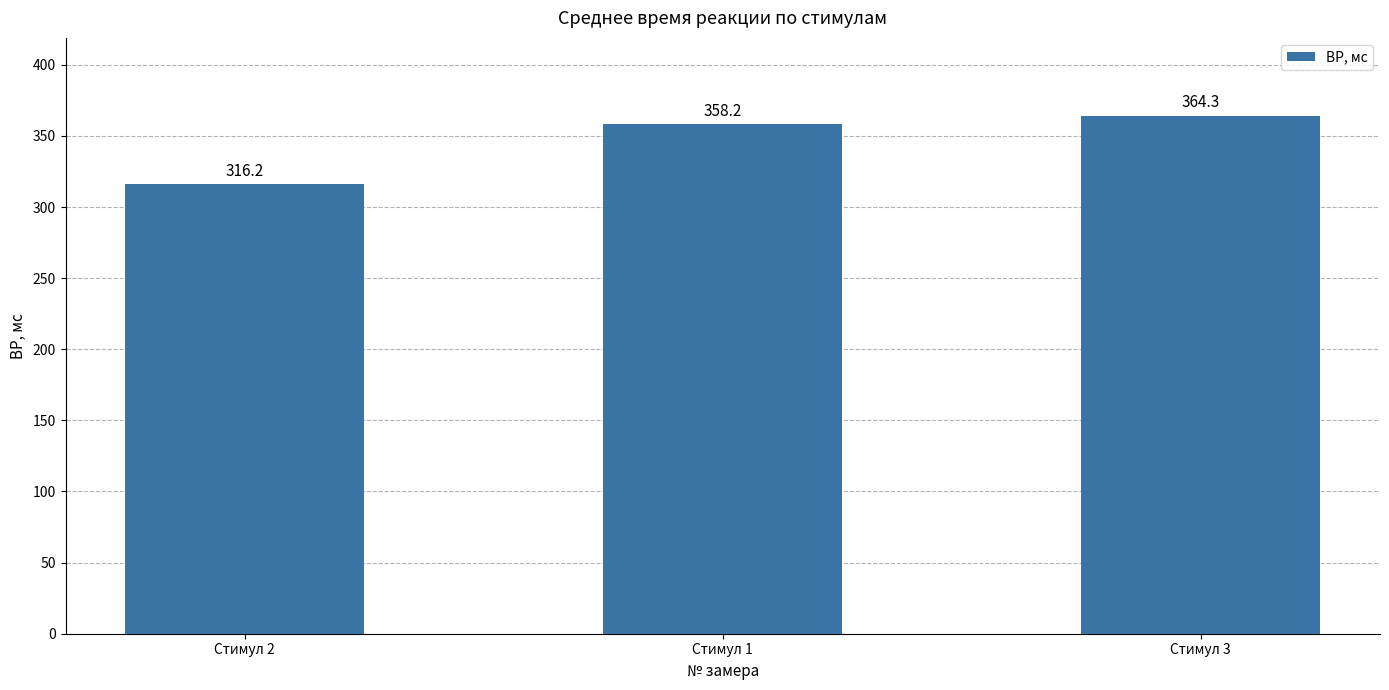

How many categories are shown in the chart?

3